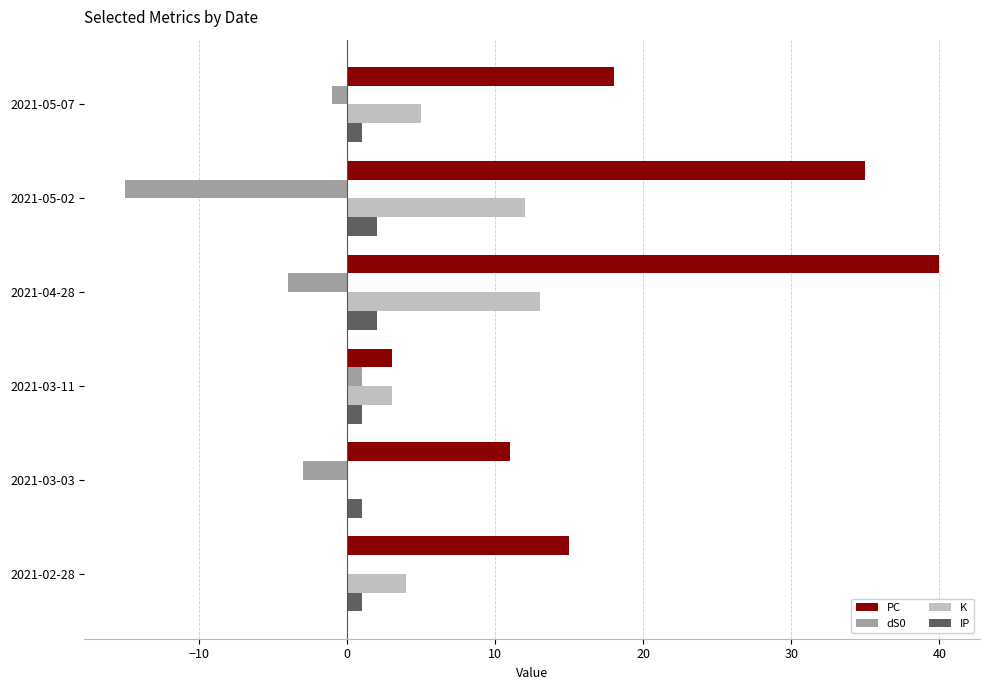

True or false: K has a value of 13 at 2021-04-28.

True